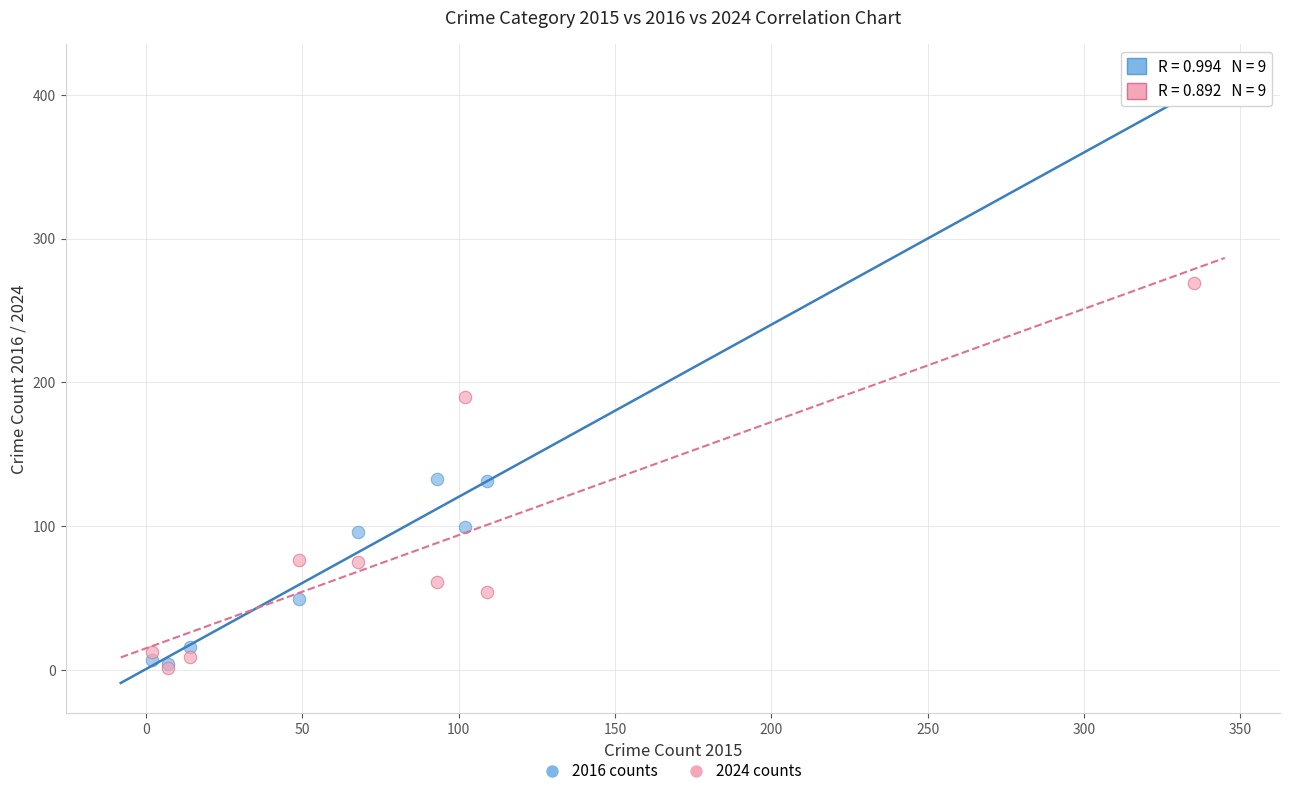

Across all series, what Y value is closest to 201?

190